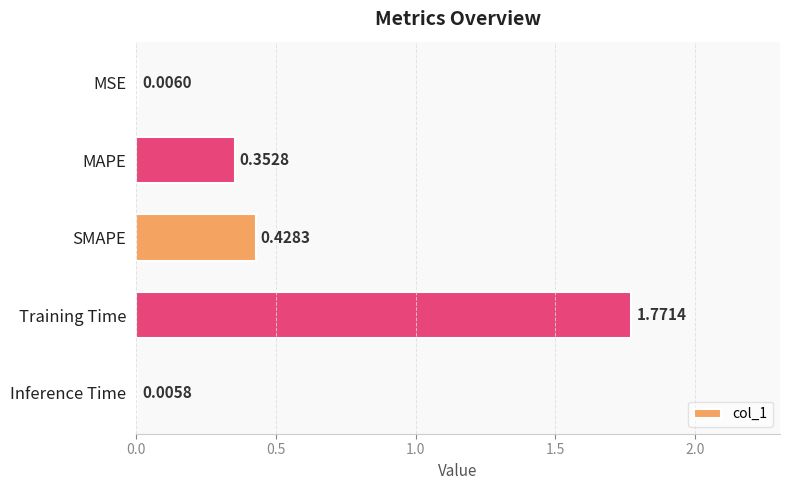

What is the sum of all values?

2.6